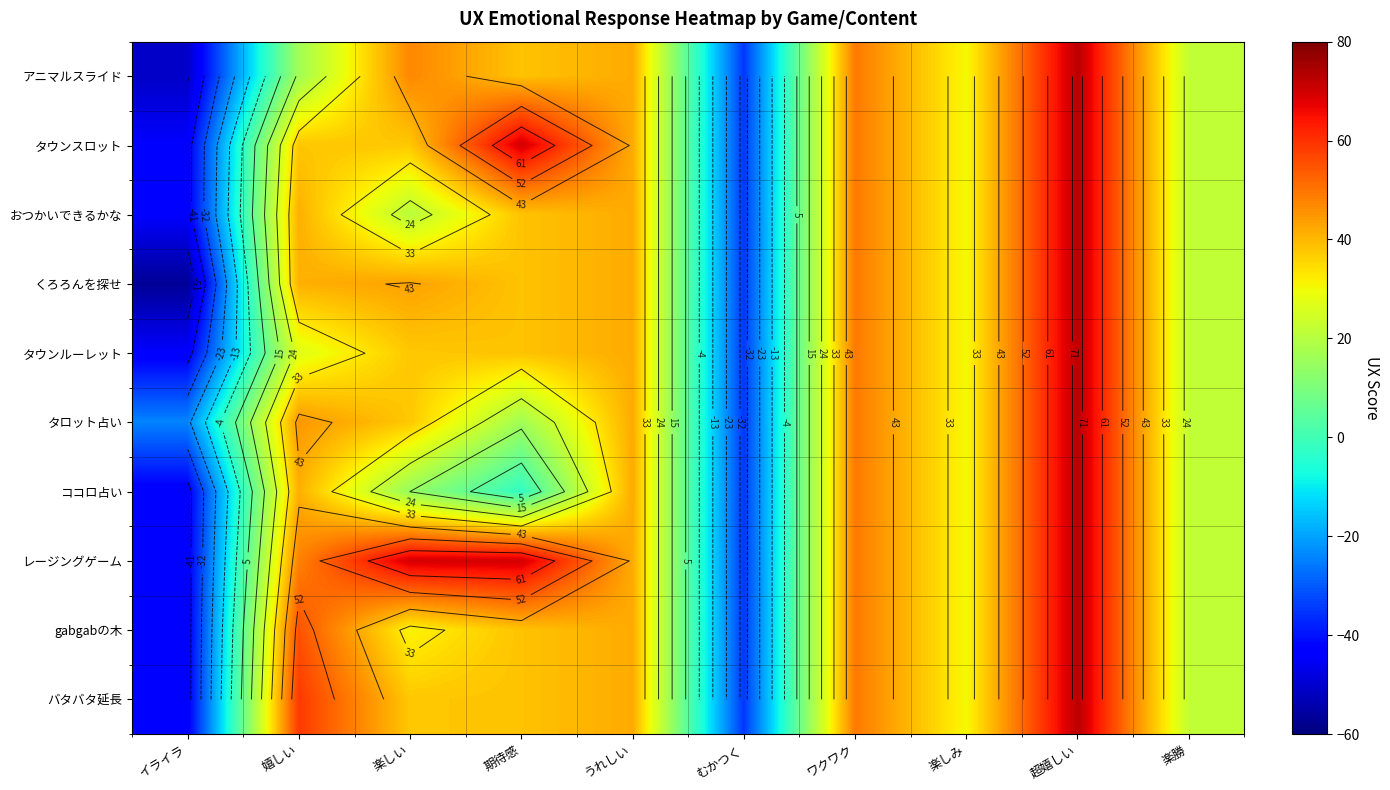

Rank the categories by タウンルーレット value from lowest to highest.

イライラ, むかつく, 楽勝, 嬉しい, 楽しみ, 楽しい, 期待感, うれしい, ワクワク, 超嬉しい